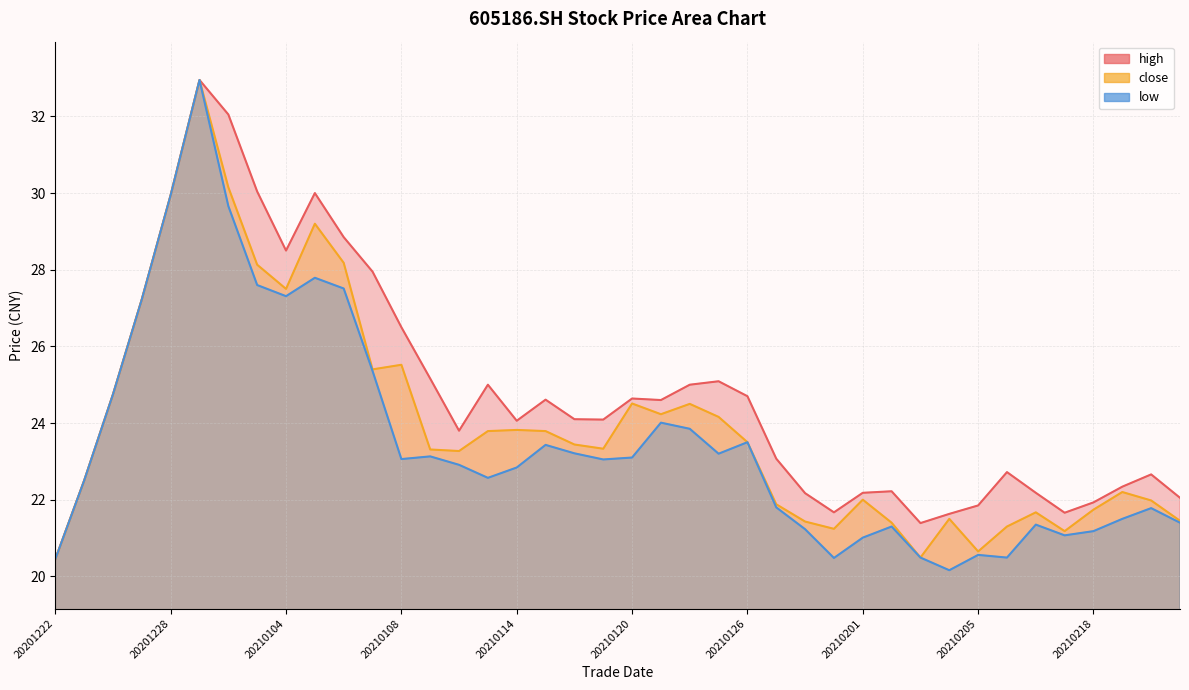

At which category is the sum across all series the highest?

20201229